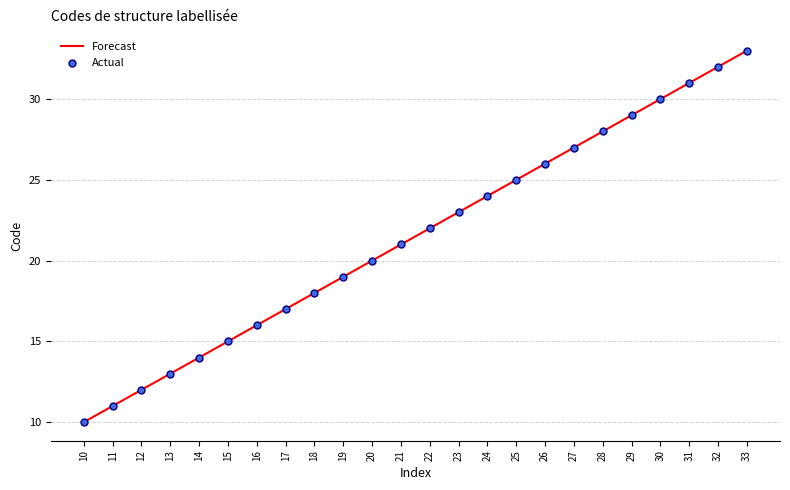

The value at 20 is 20. True or false?

True